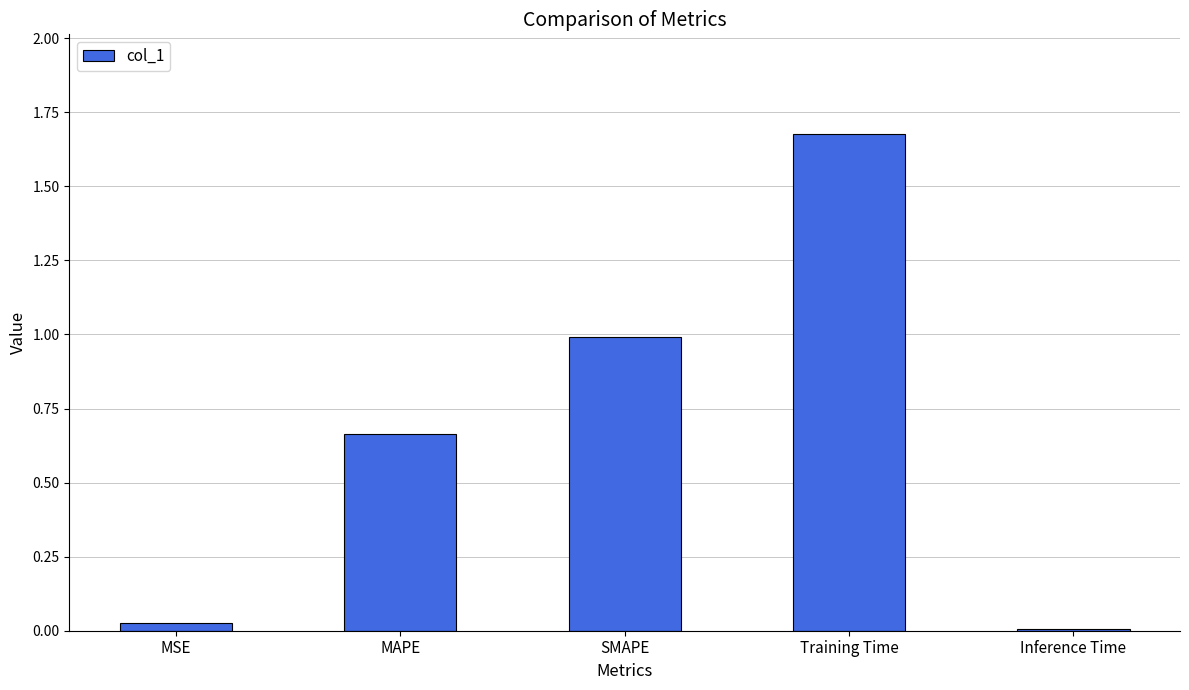

Which has a higher value, MSE or MAPE?

MAPE